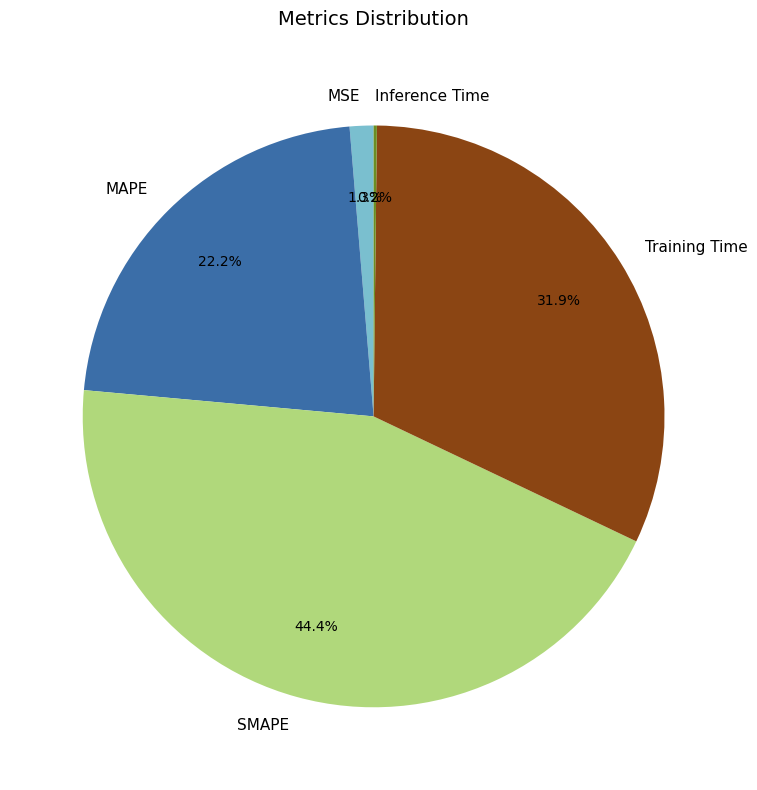

Does Training Time represent more than half of the total?

No